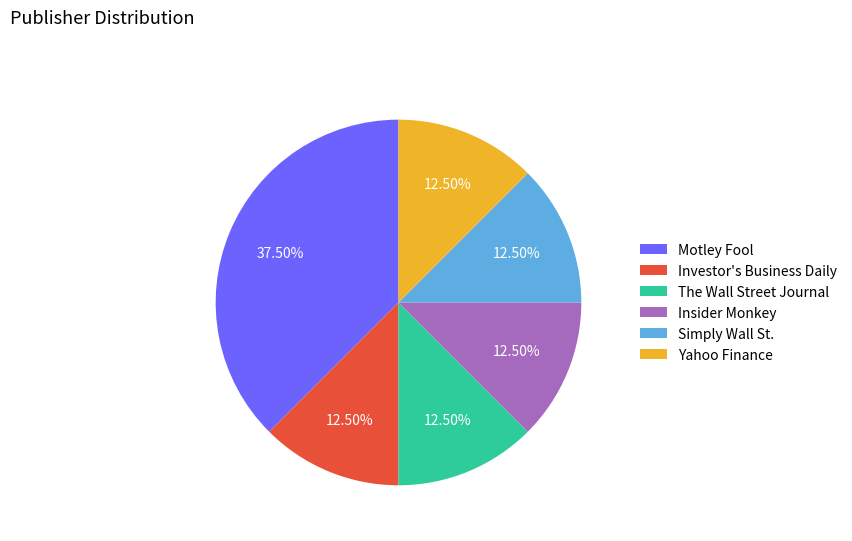

How much of the chart is everything except Investor's Business Daily?

87.5%